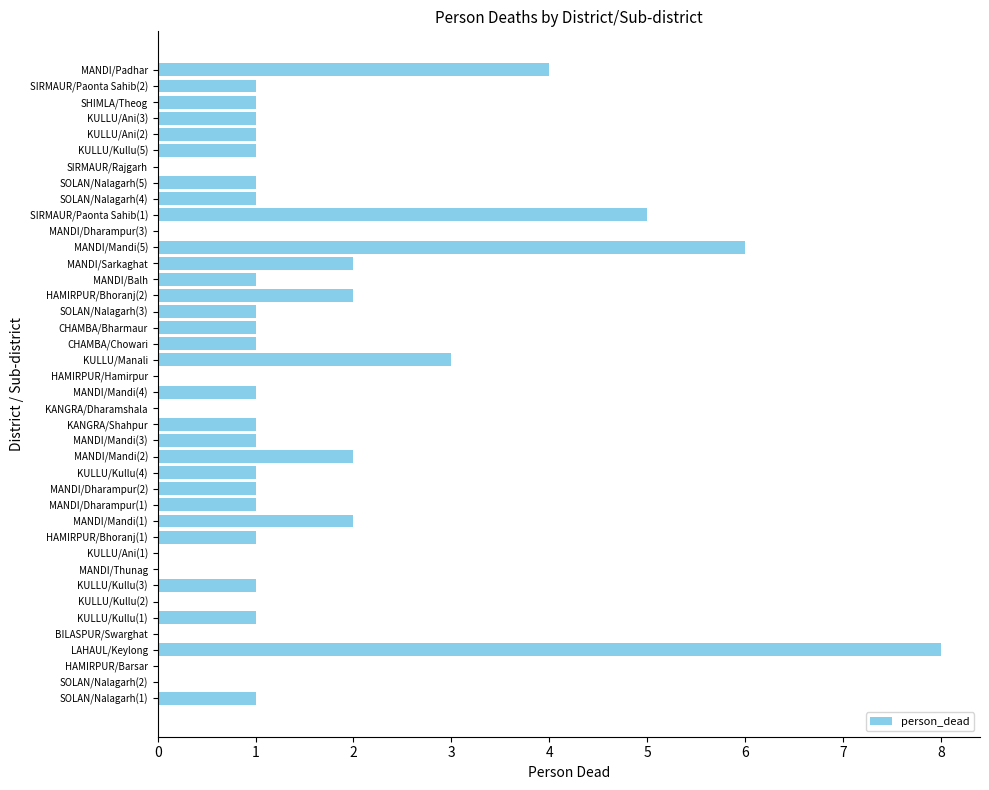

At which category does the chart reach its peak across all series?

LAHAUL/Keylong